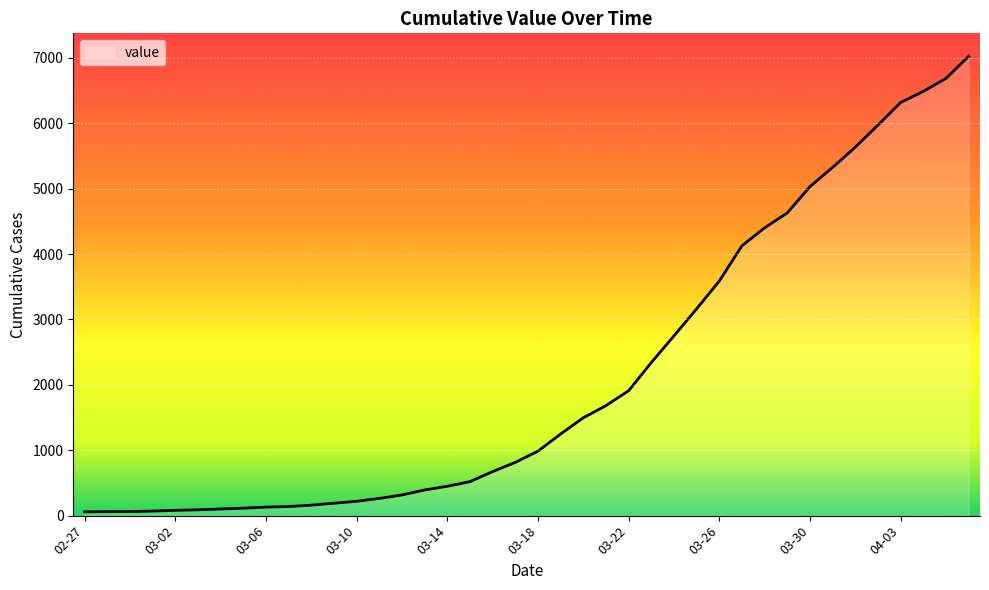

Does the chart display data point markers on the line(s)?

No